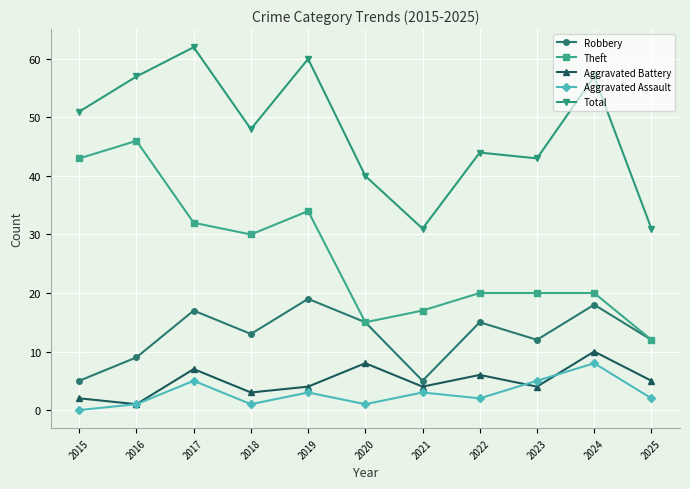

True or false: Aggravated Battery and Total intersect in this chart.

False